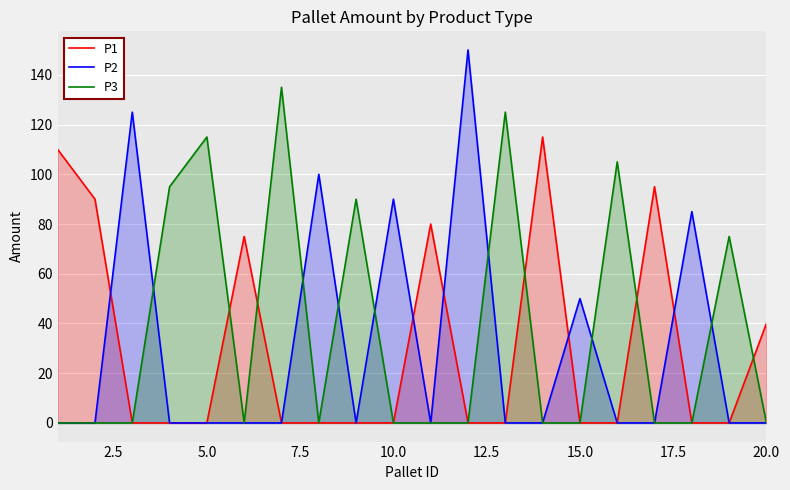

How many lines are shown in the chart?

3